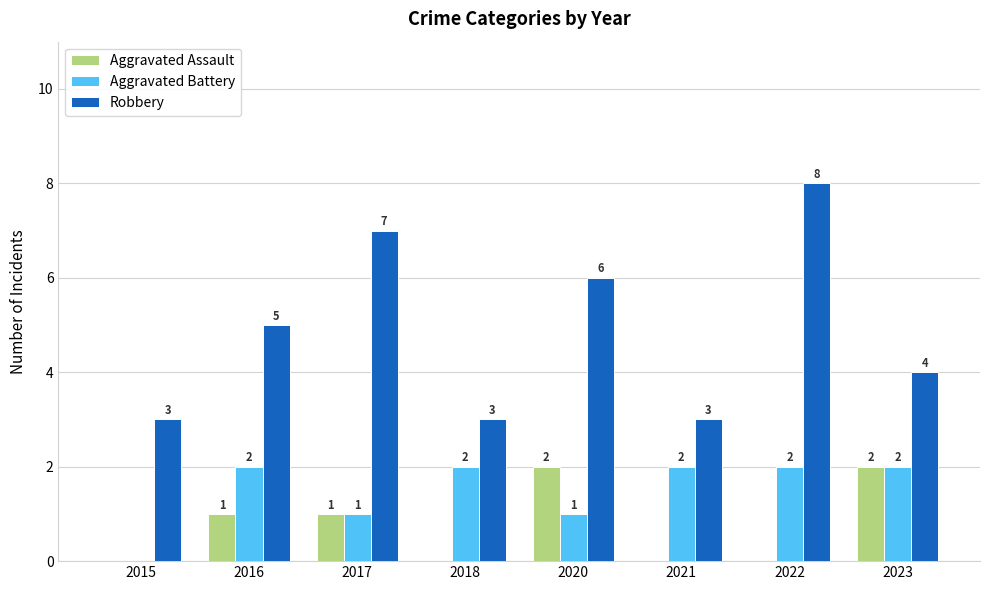

The value of Robbery at 2022 is 8. True or false?

True